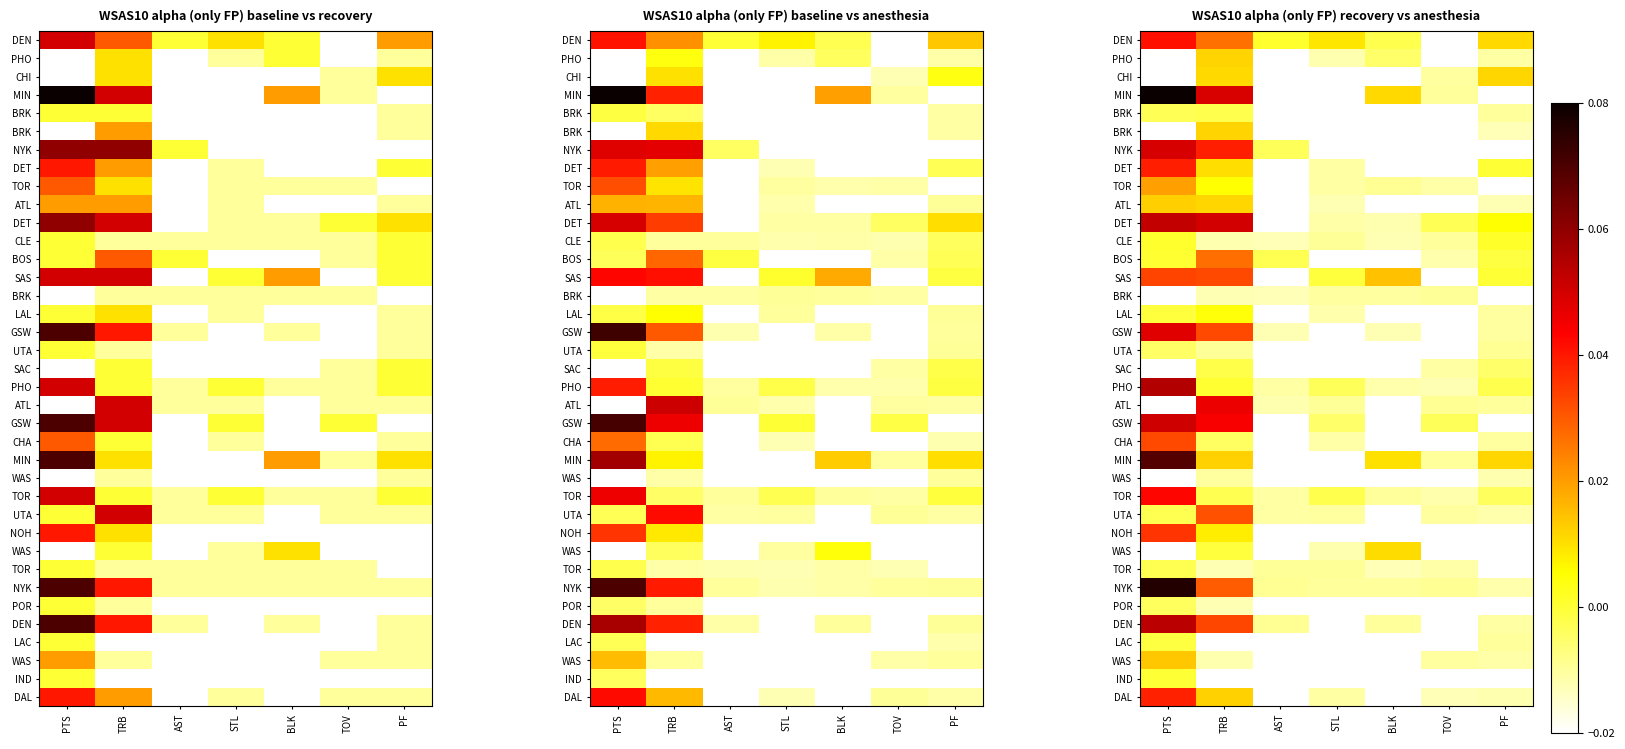

At which category is the sum across all series the highest?

PTS